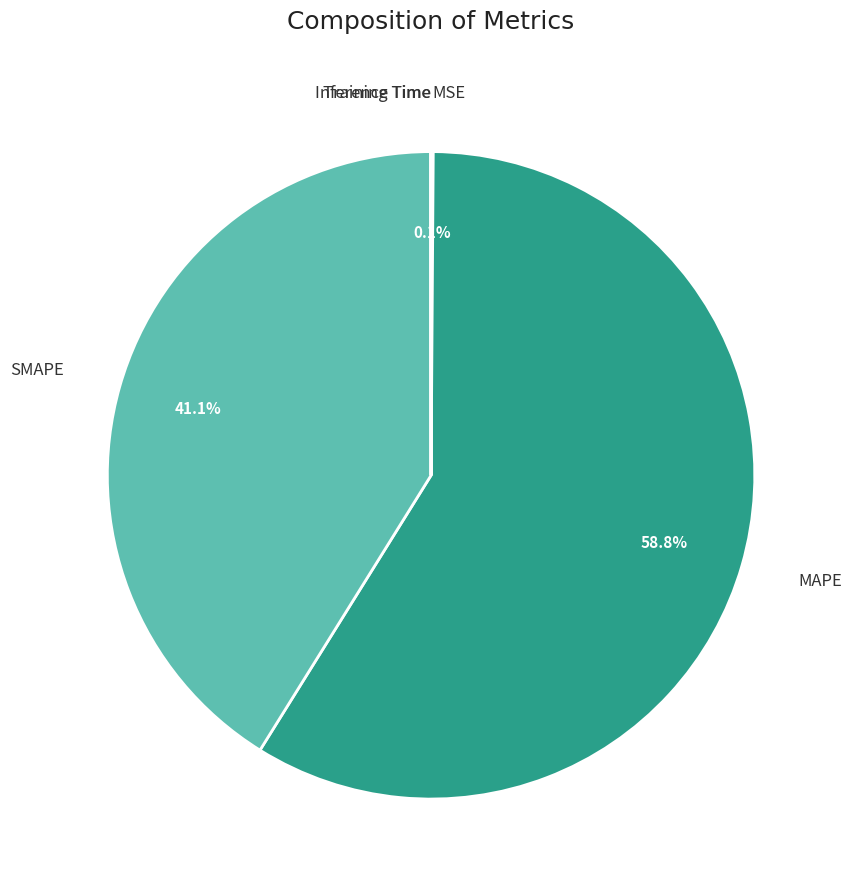

Does any single category account for the majority?

Yes